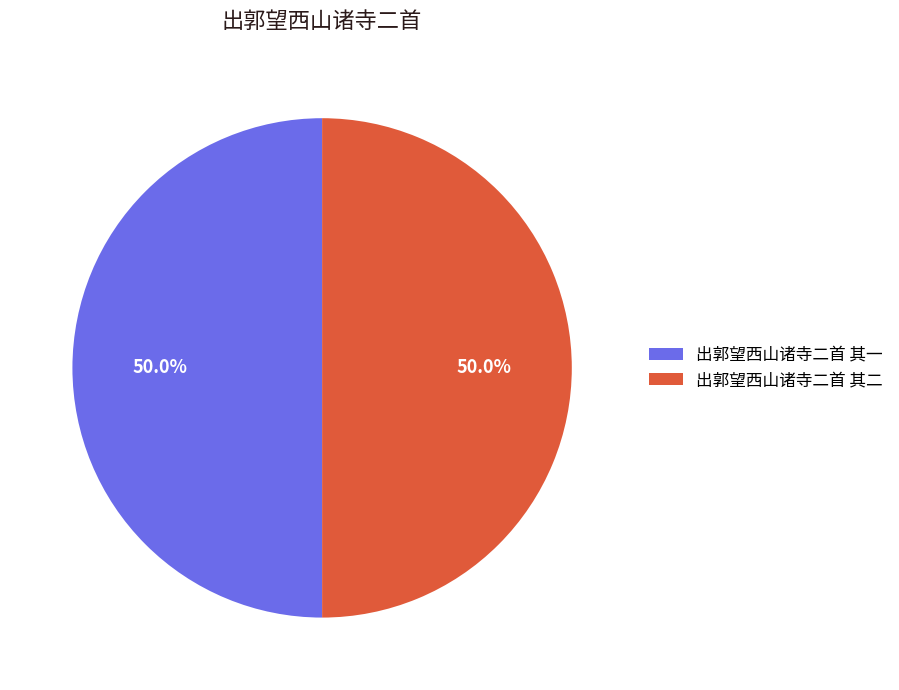

What is the ratio of the value at 出郭望西山诸寺二首 其二 to the value at 出郭望西山诸寺二首 其一?

1.0